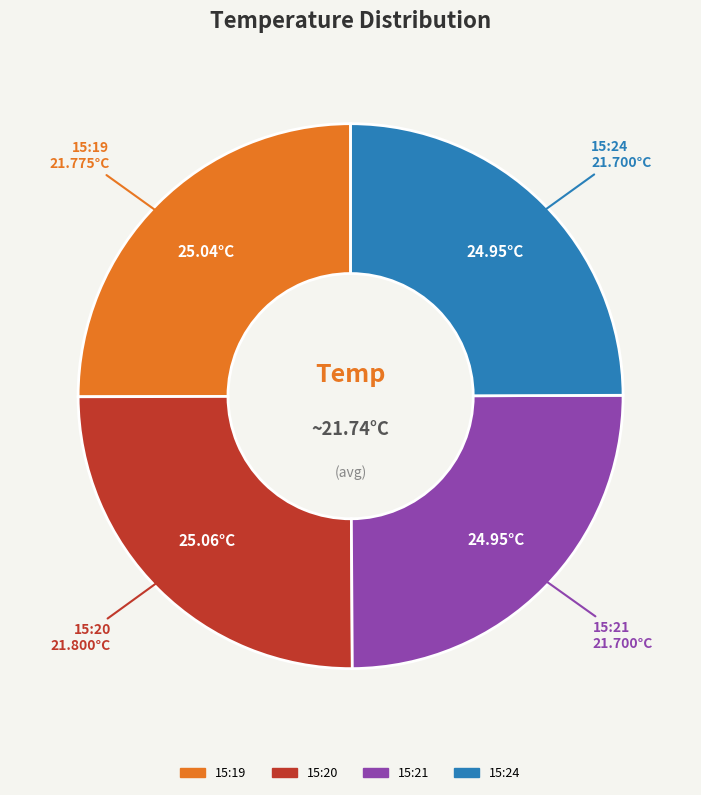

Does 15:24 account for over 50% of the chart?

No